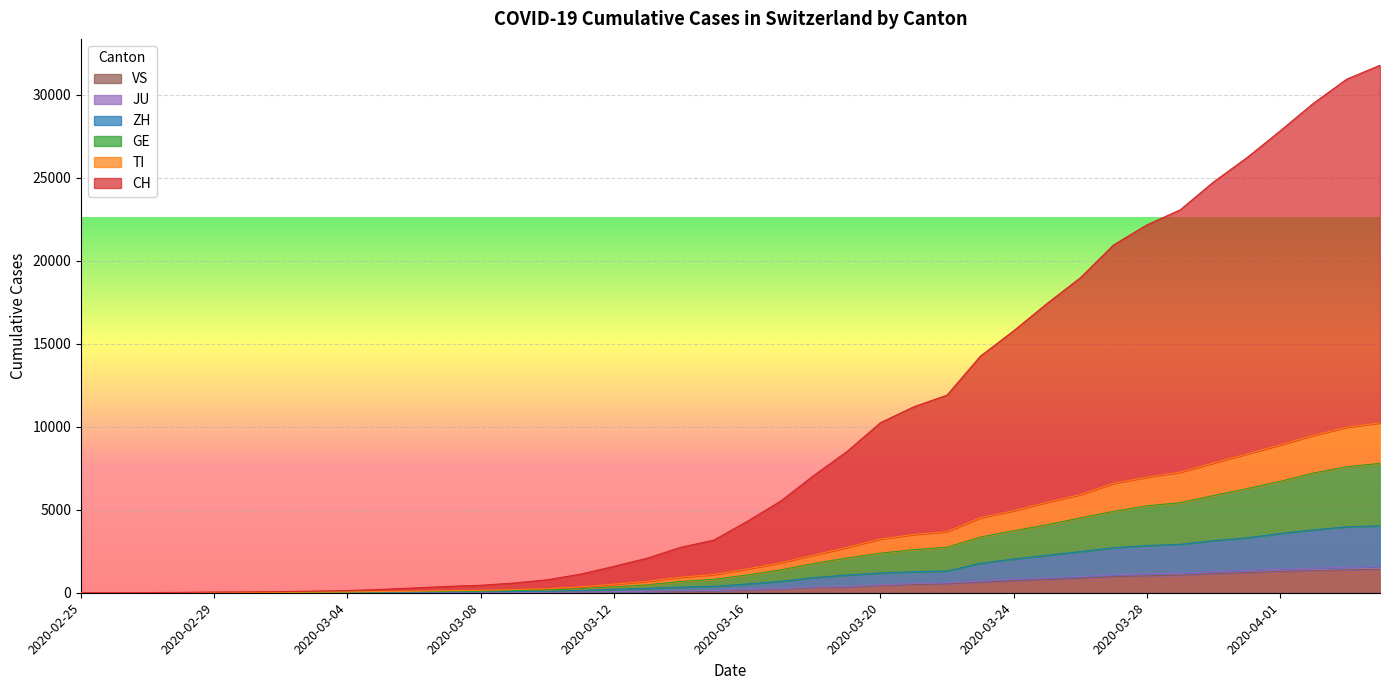

Reading left to right, list all the values displayed in this chart.

CH: 0	4	11	22	41	50	68	98	131	199	289	382	449	586	784	1121	1590	2082	2734	3172	4299	5511	7065	8510	10239	11196	11899	14243	15772	17416	18964	20945	22154	23057	24736	26194	27808	29476	30928	31766
TI: 0	2	5	9	18	21	28	39	48	74	92	125	146	190	242	355	518	684	939	1100	1435	1801	2271	2729	3234	3510	3682	4516	4941	5446	5910	6589	6959	7259	7816	8352	8900	9479	9963	10231
GE: 0	1	4	8	16	19	24	31	35	49	64	84	97	129	167	247	355	478	674	807	1067	1375	1760	2091	2385	2594	2737	3354	3732	4092	4509	4901	5232	5422	5854	6261	6705	7208	7586	7789
ZH: 0	0	3	4	8	10	14	18	21	32	39	46	57	73	91	138	205	256	334	384	523	683	912	1064	1191	1263	1307	1772	2033	2255	2476	2711	2839	2917	3133	3303	3568	3788	3965	4036
JU: 0	0	1	2	2	3	4	5	6	9	10	12	17	24	29	37	65	93	116	134	197	254	344	385	480	552	596	697	810	885	974	1082	1136	1182	1272	1351	1427	1483	1532	1570
VS: 0	0	0	1	1	2	3	3	4	5	6	7	12	17	22	30	53	76	98	115	172	225	312	349	436	498	535	628	728	793	874	968	1017	1055	1144	1211	1282	1334	1383	1416